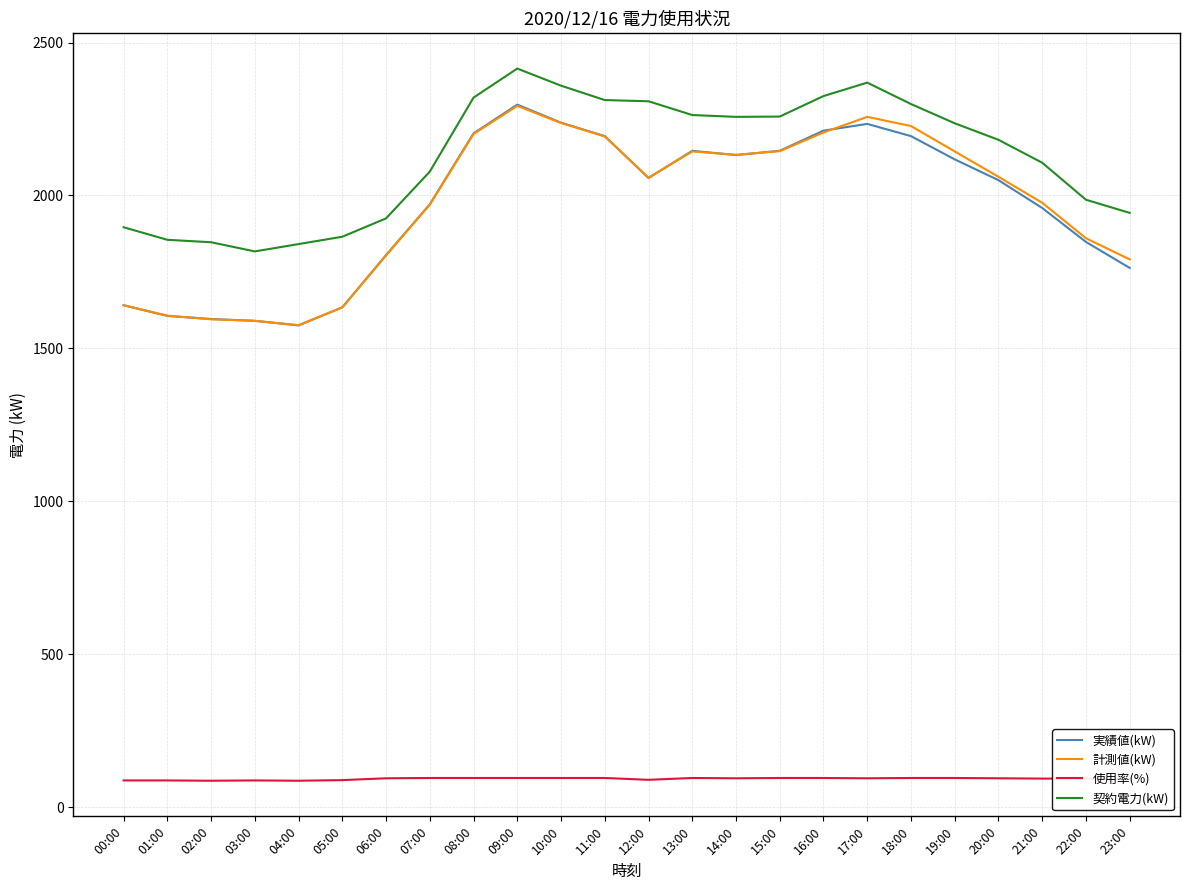

What is the total value across all series at 01:00?

5155